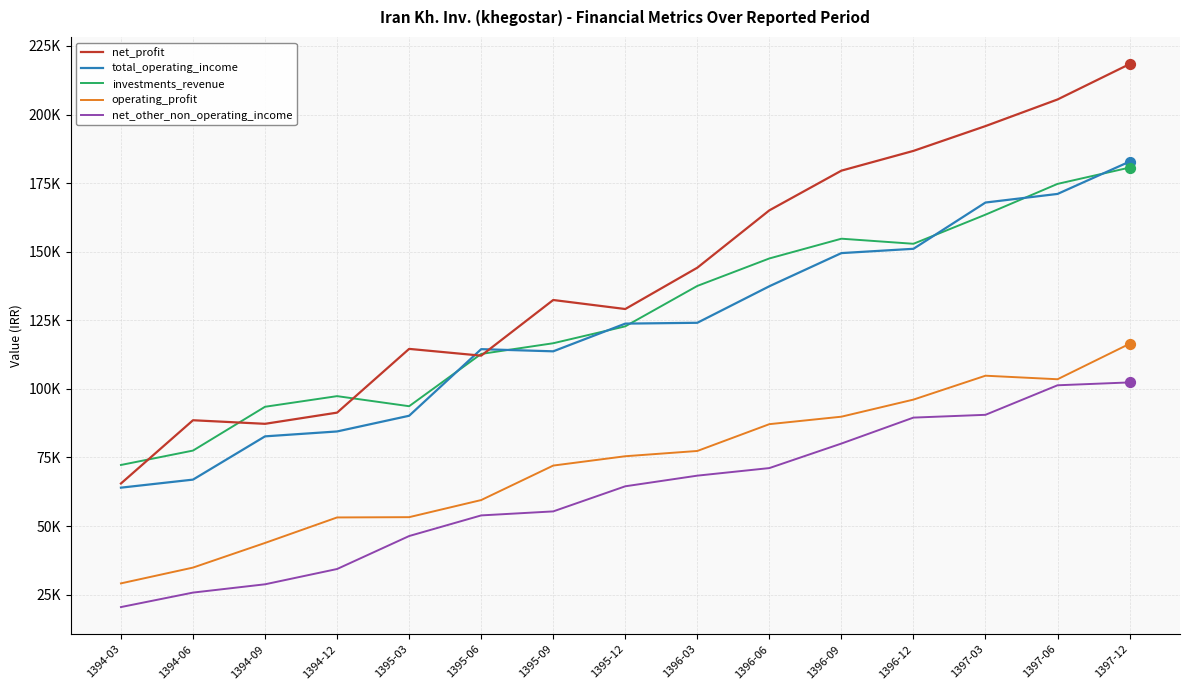

Is this an area chart (filled region under the line)?

No